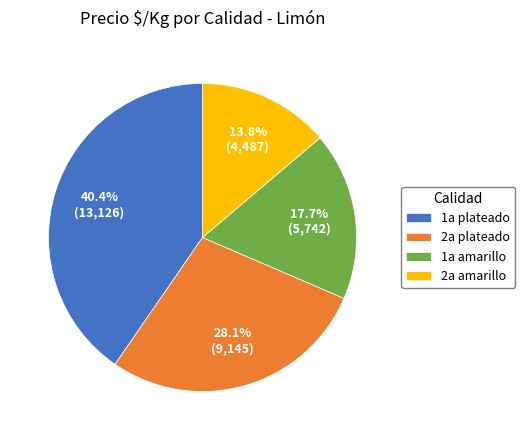

To the nearest percent, what is the average slice percentage?

25%